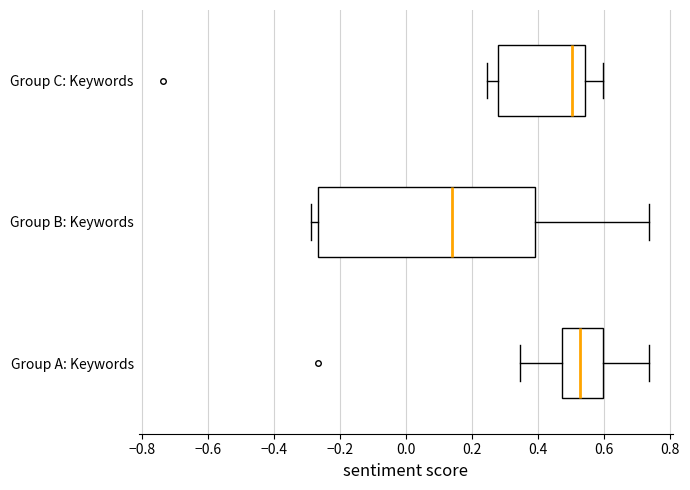

Which box has the furthest to the left median line?

Group B: Keywords